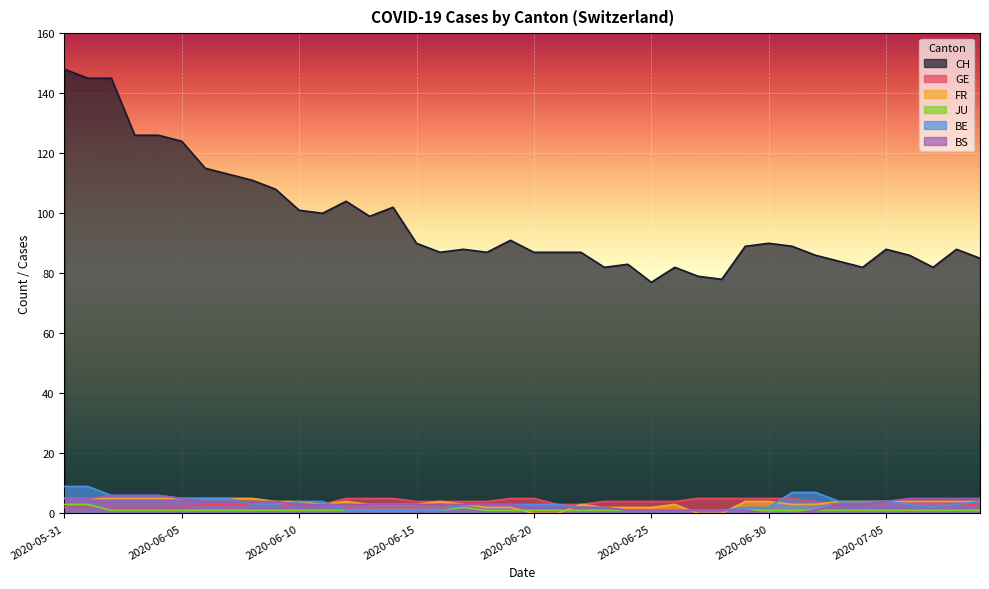

How many times do FR and BS cross each other?

3